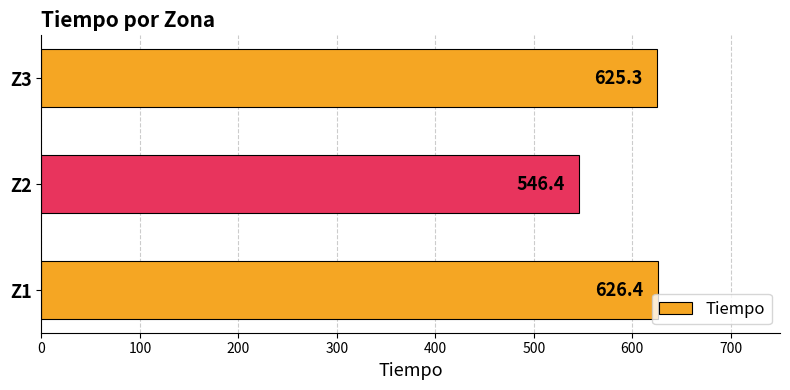

List the labels in order of value, smallest first.

Z2, Z3, Z1